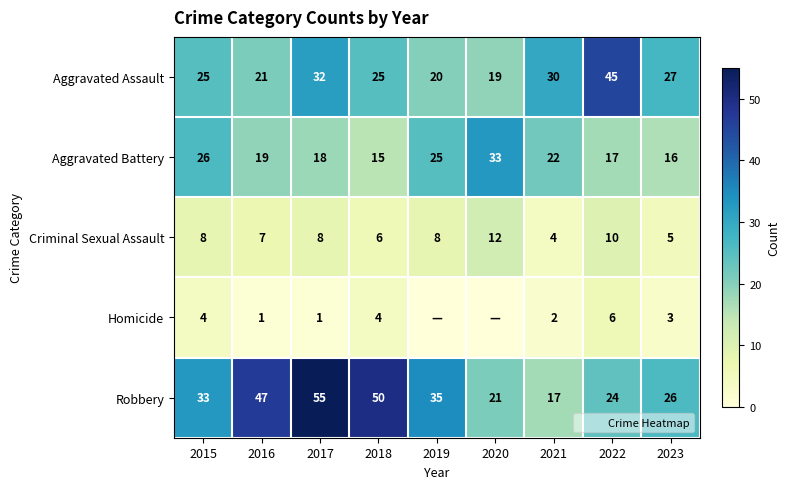

What is the greatest value displayed?

55